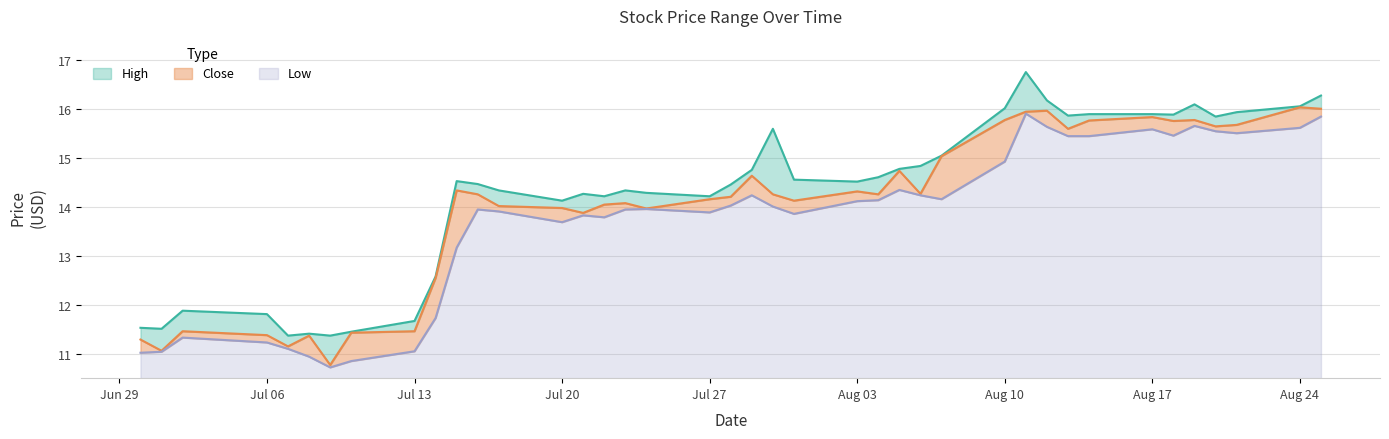

Rank the series by their average value, from highest to lowest.

High, Close, Low